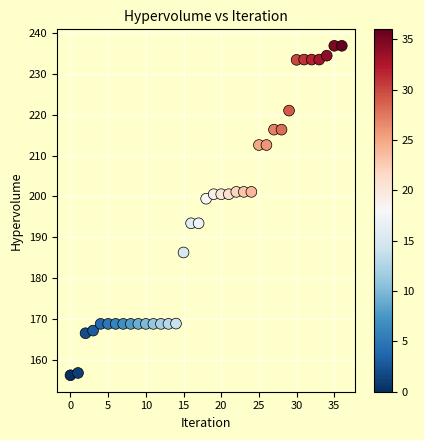

What is the range of Y values (max minus min)?

80.4